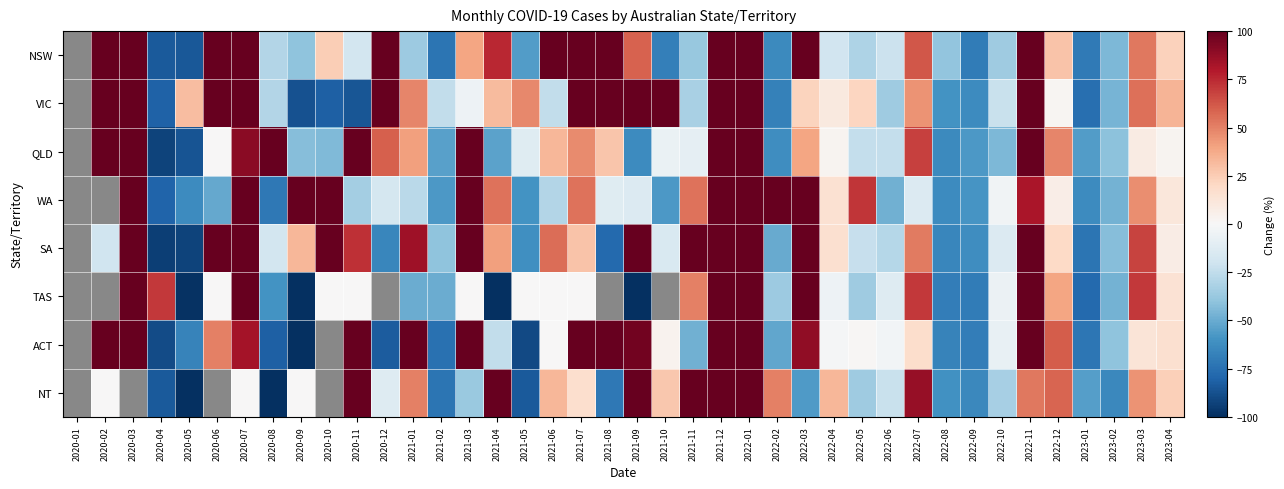

At which category is the sum across all series the highest?

2021-12